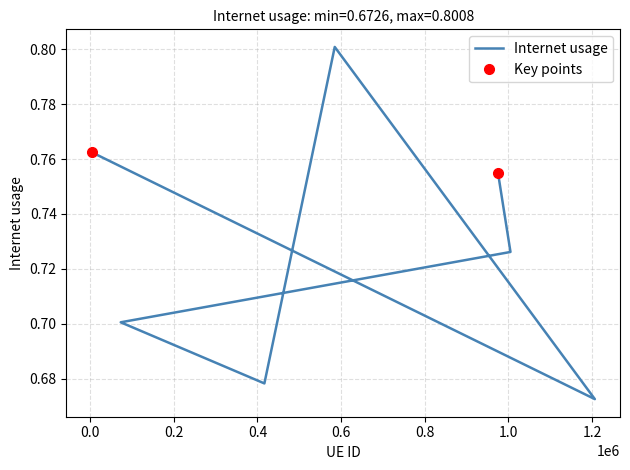

What is the difference between the second highest and second lowest values?

0.1